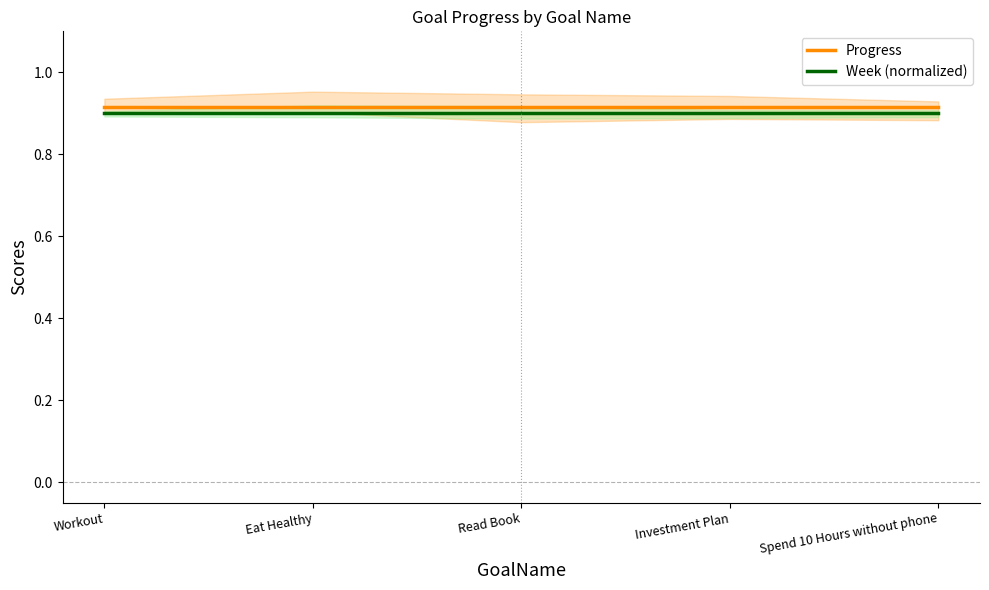

True or false: Week (normalized) and Progress cross at least once.

False